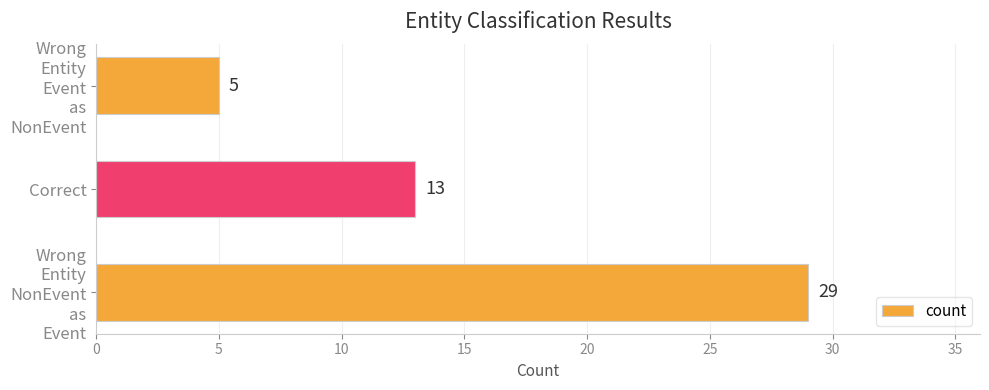

What is the approximate value at Correct?

13